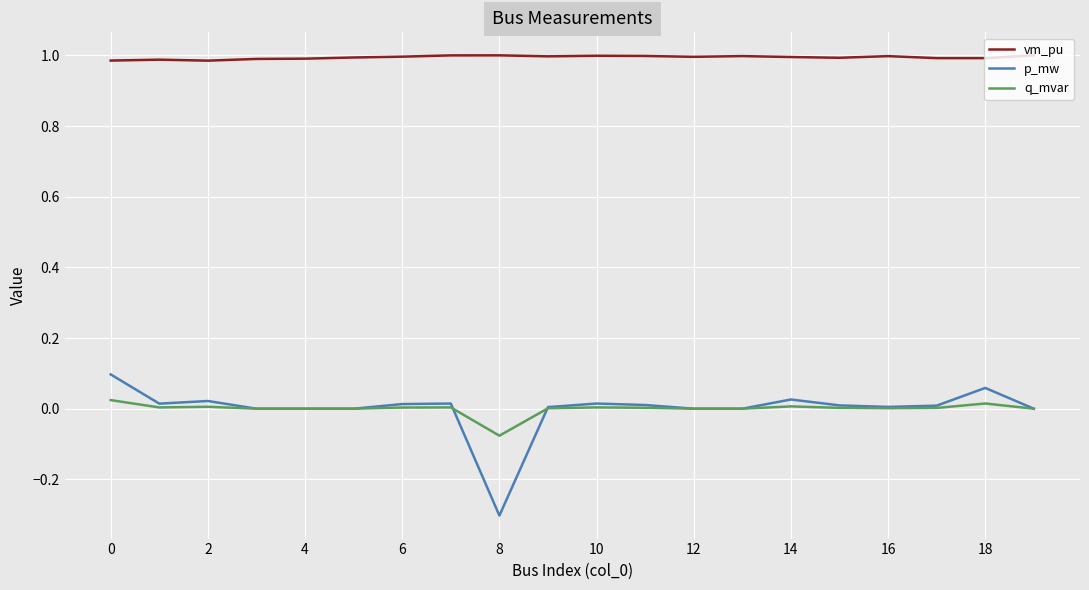

True or false: vm_pu and q_mvar cross at least once.

False